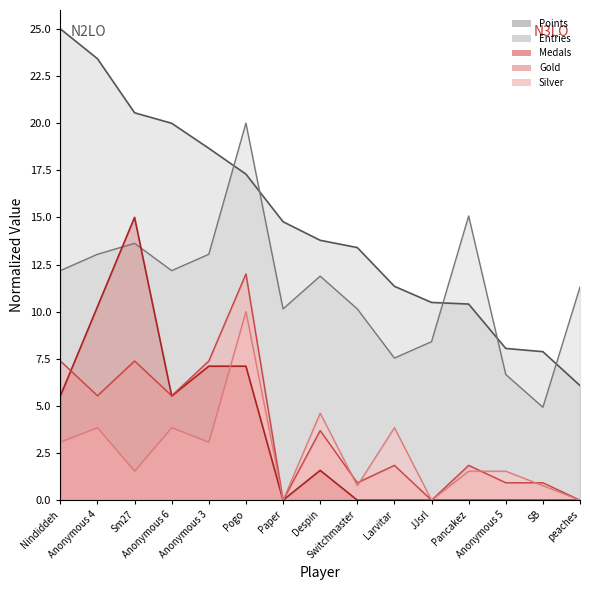

Between which two adjacent categories do Points and Entries first intersect?

Anonymous 3 and Pogo